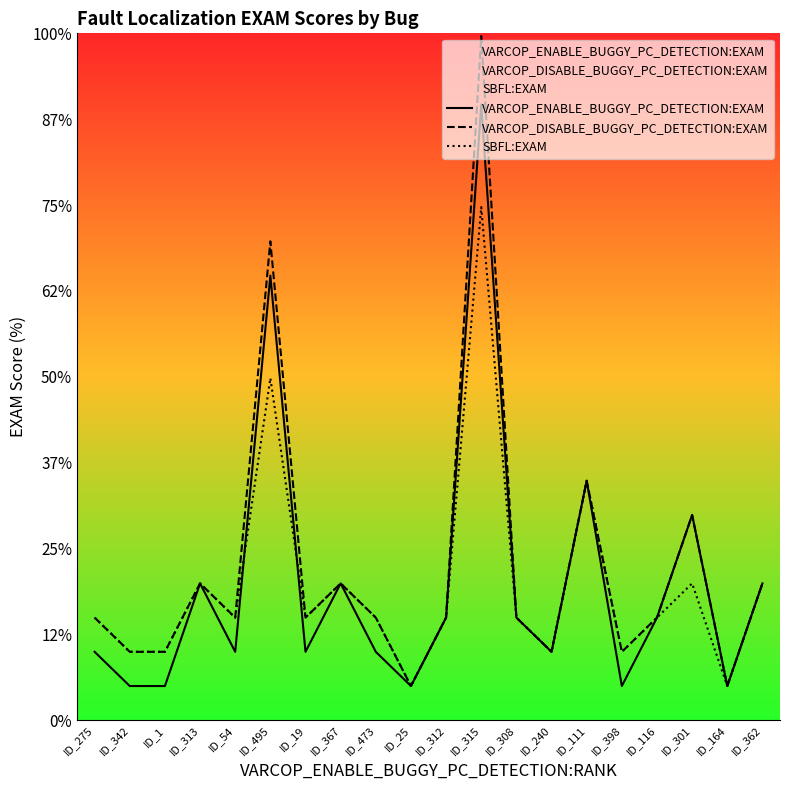

The value of VARCOP_ENABLE_BUGGY_PC_DETECTION:EXAM at ID_240 is 1.3. True or false?

False